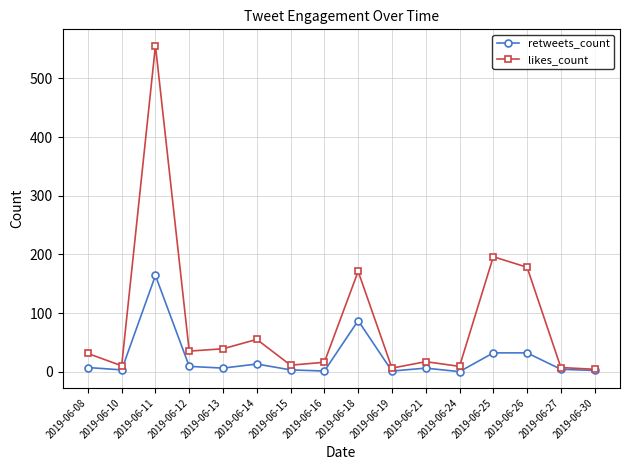

Which series has the largest range (max minus min)?

likes_count